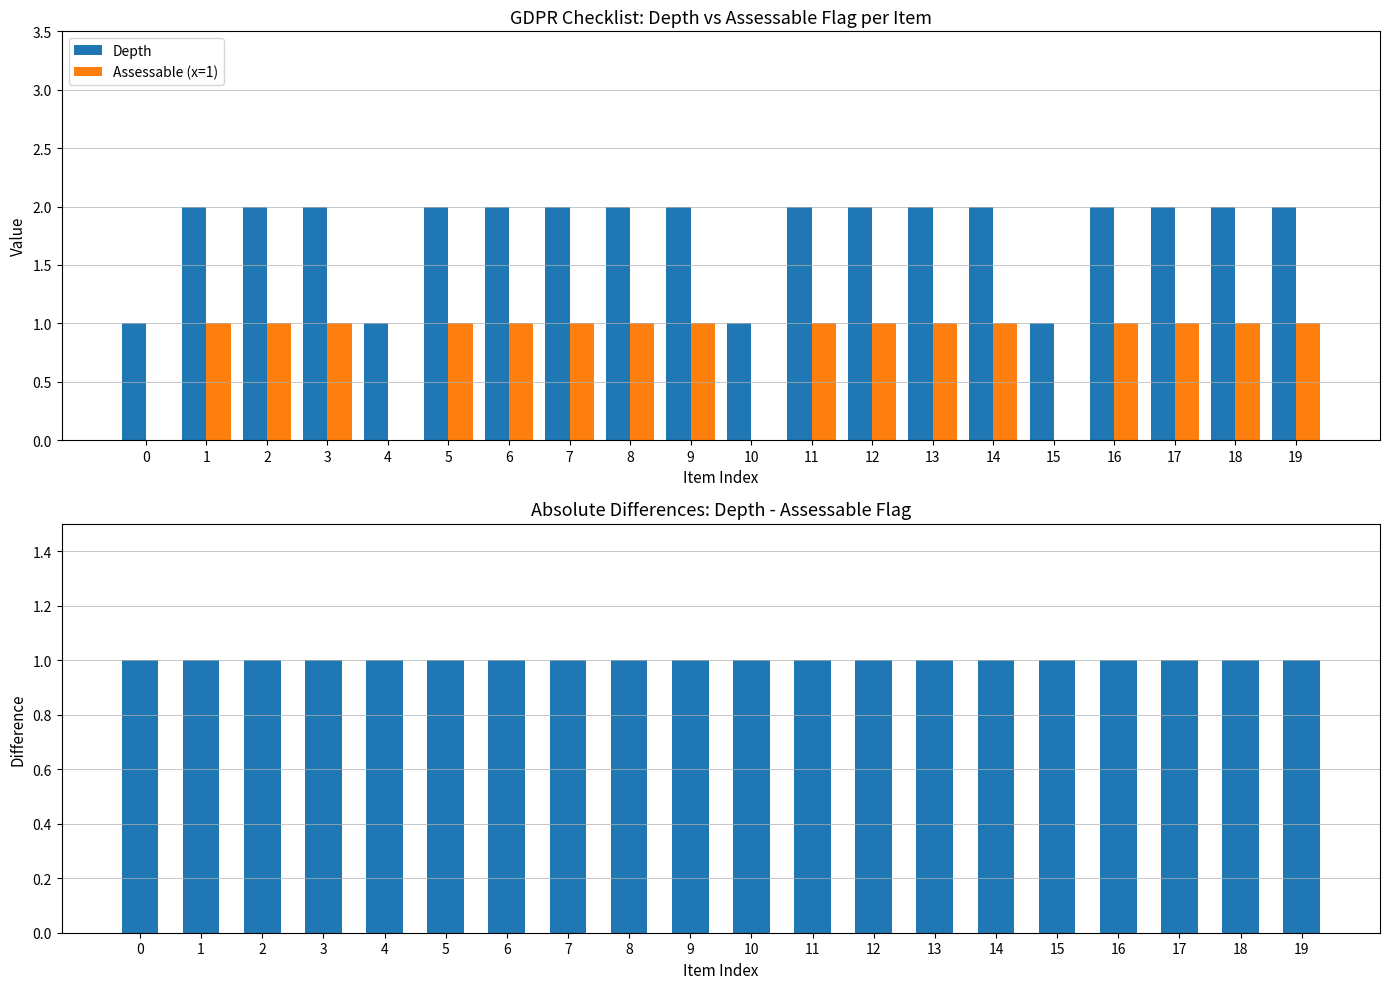

What is the difference between the highest and lowest values at 6?

1